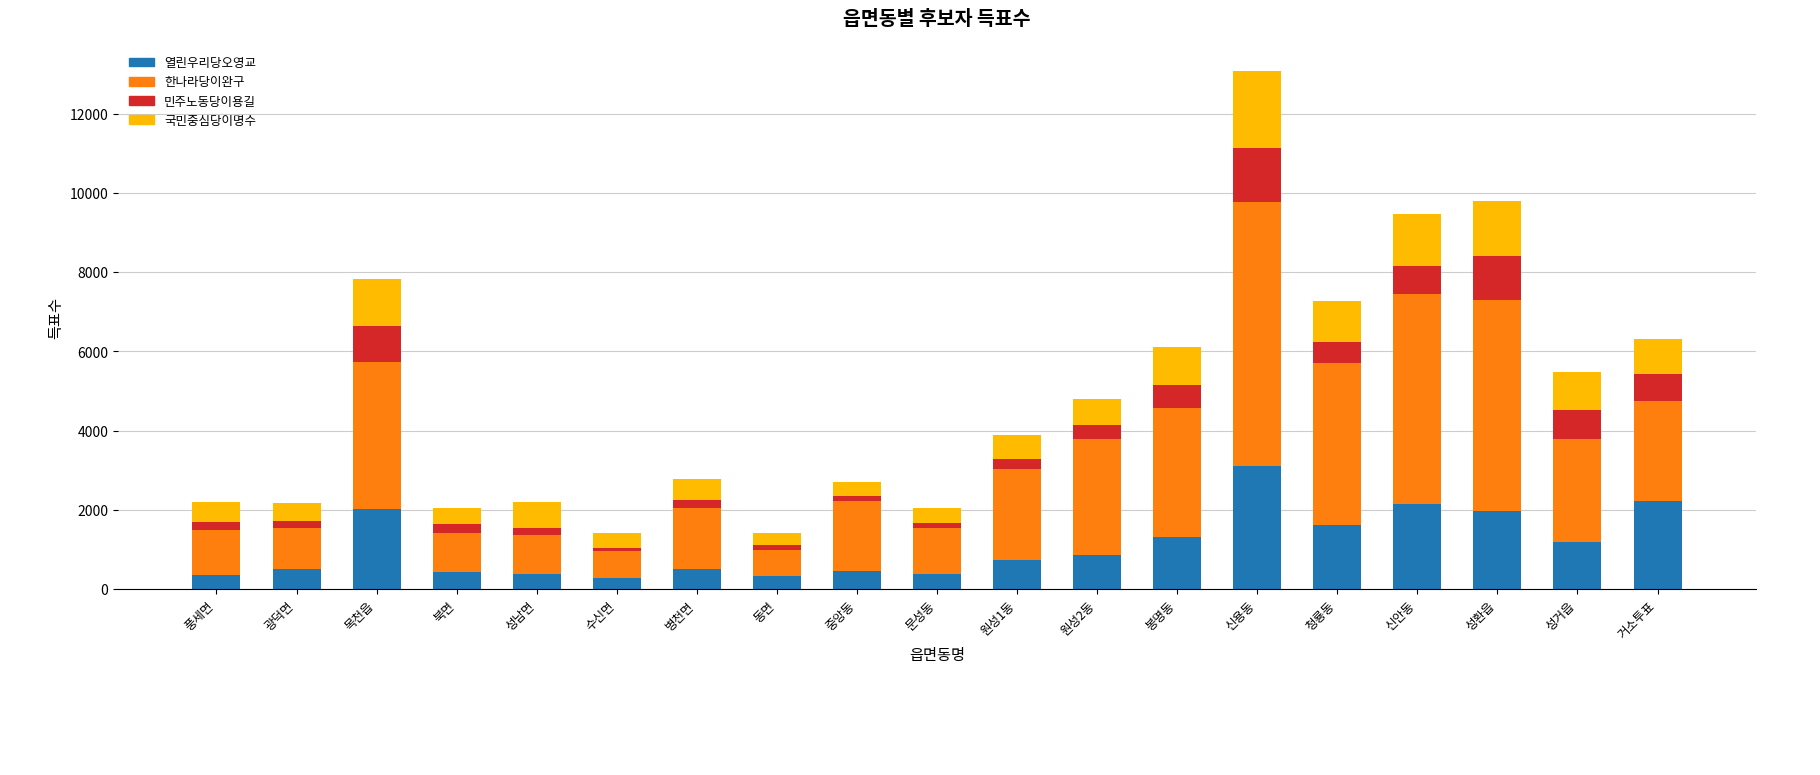

What is the highest value of the 열린우리당오영교 series?

3105